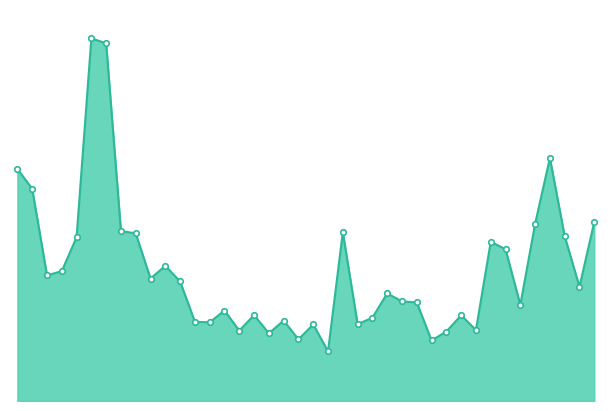

What is the greatest value displayed?

1712410.6